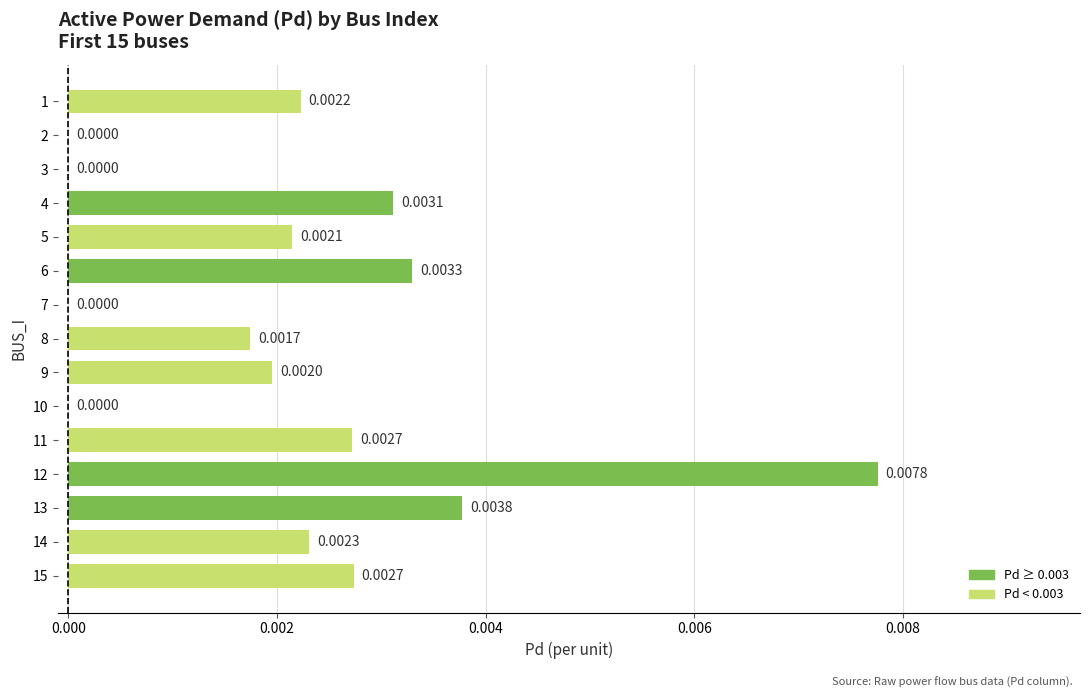

How many values are above zero?

11